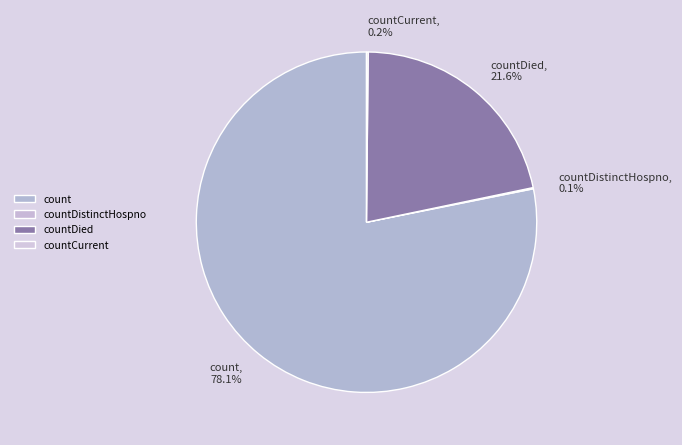

Between countDied and count, which is larger?

count